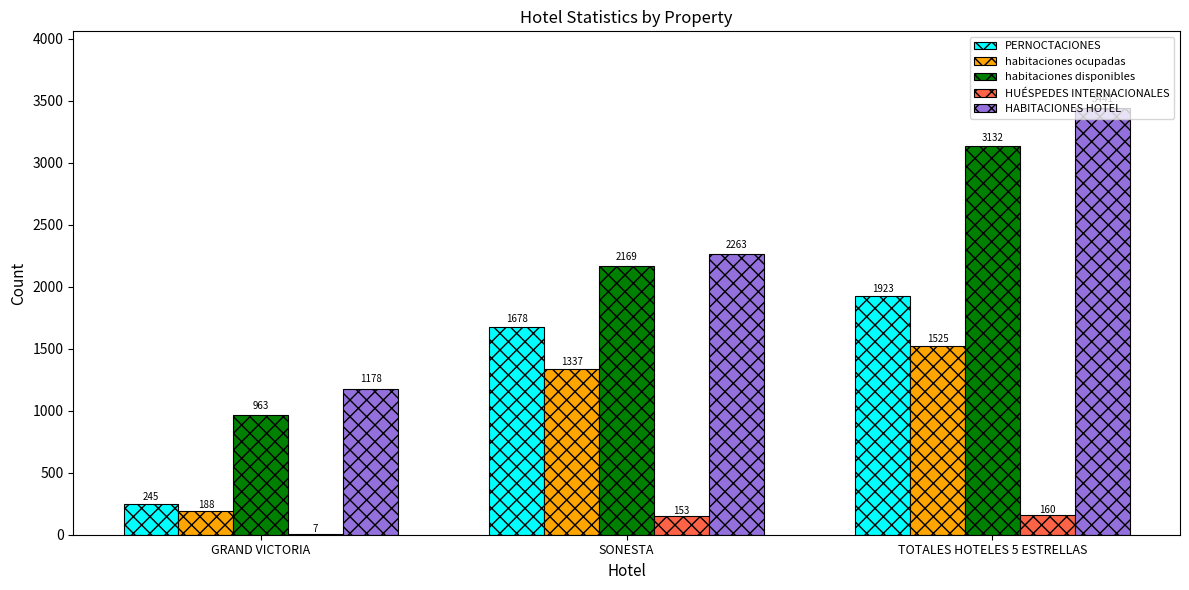

How many categories are shown in the chart?

3